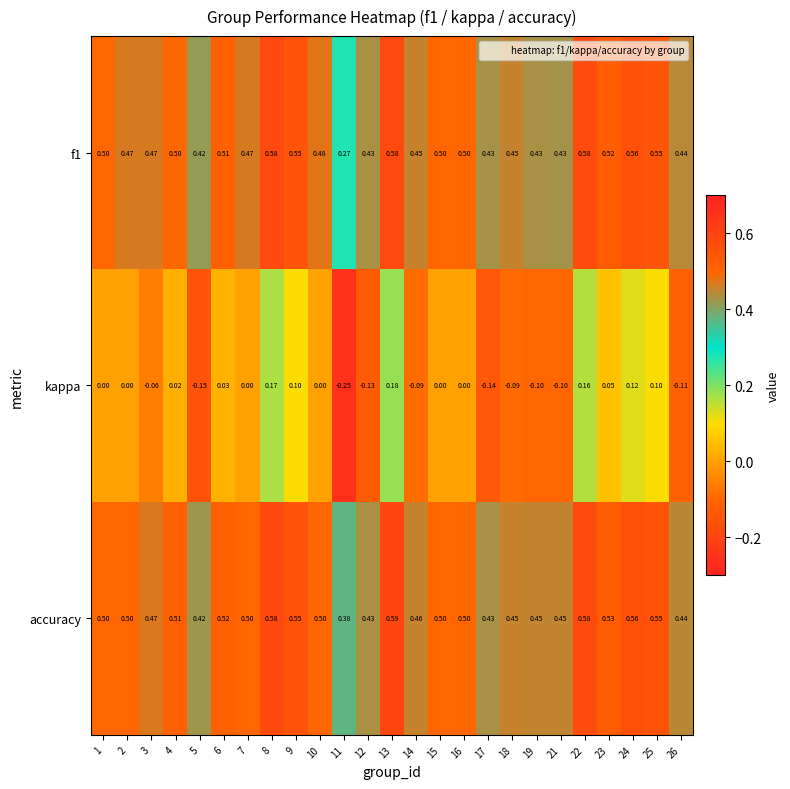

Between 2 and 12, which series saw the biggest shift?

kappa